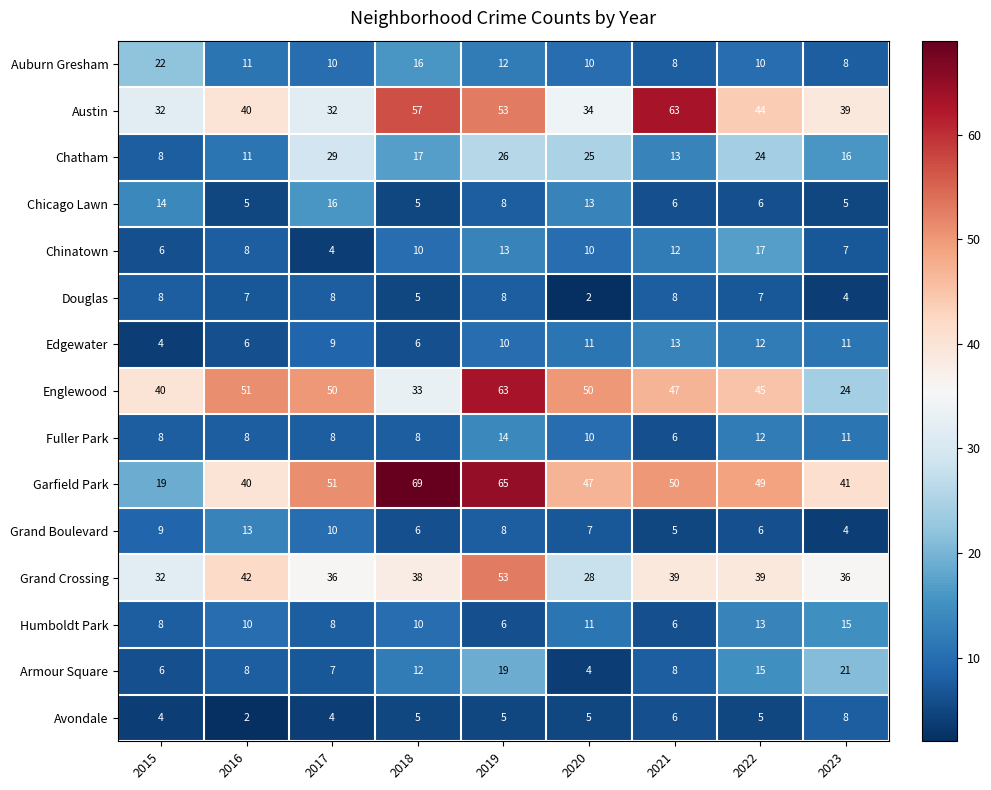

What is the total value across all series at 2018?

297